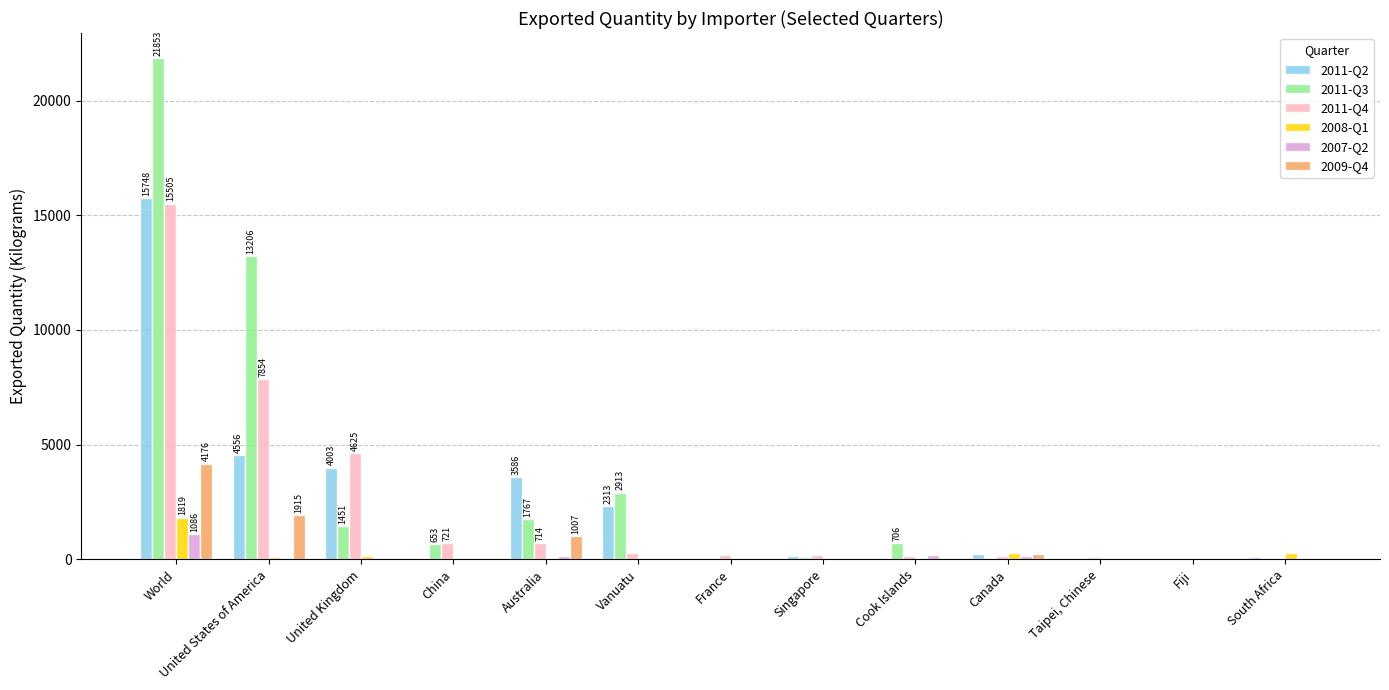

At which category does the chart reach its peak across all series?

World